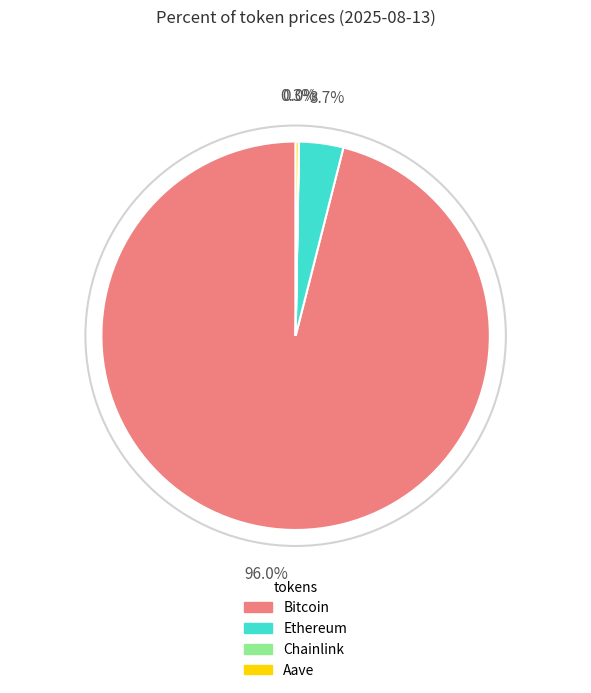

Is it true that Ethereum is 11% of the pie?

False